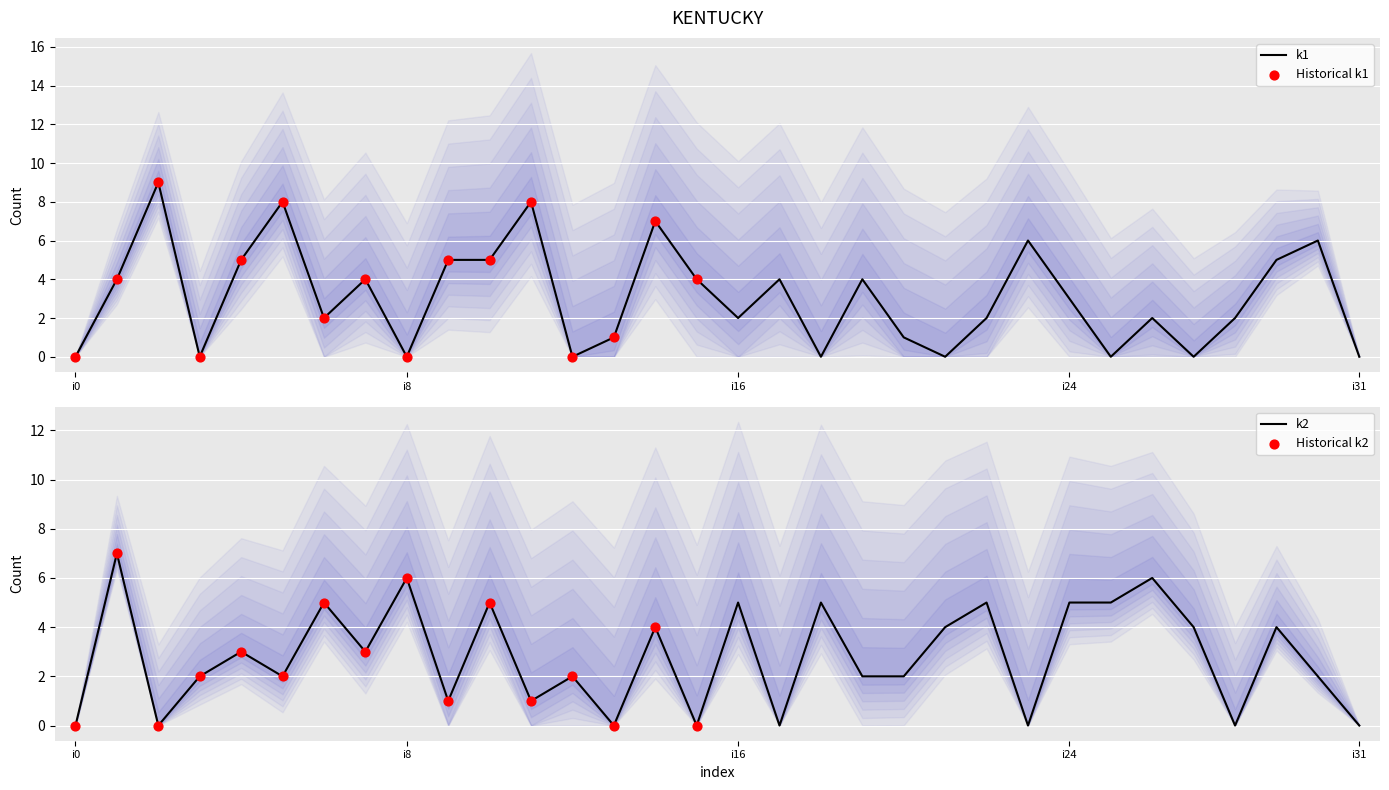

Is the value of k2 at i31 greater than the value of k1 at i9?

No